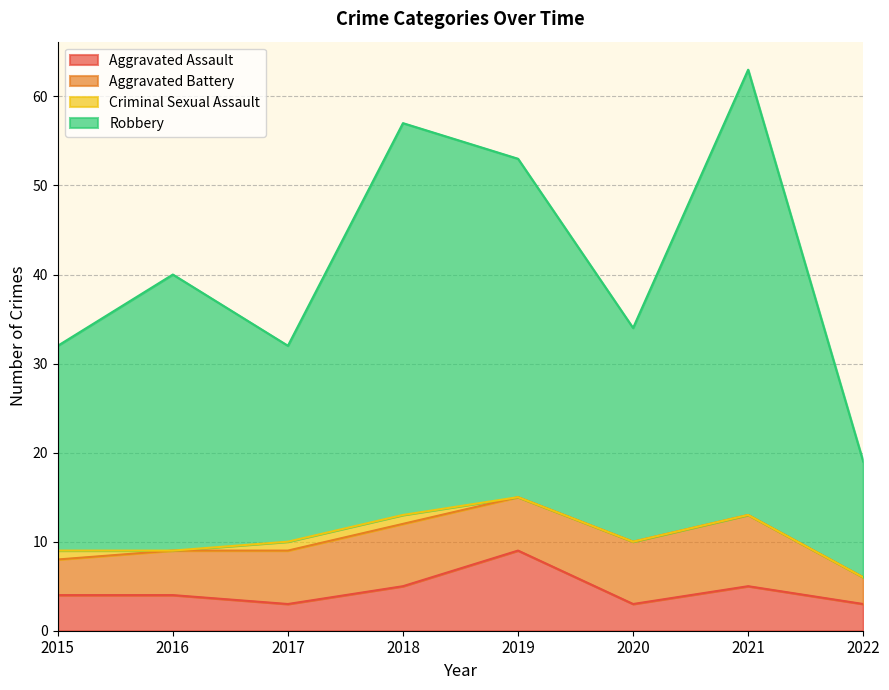

The value of Aggravated Assault at 2019 is 16. True or false?

False